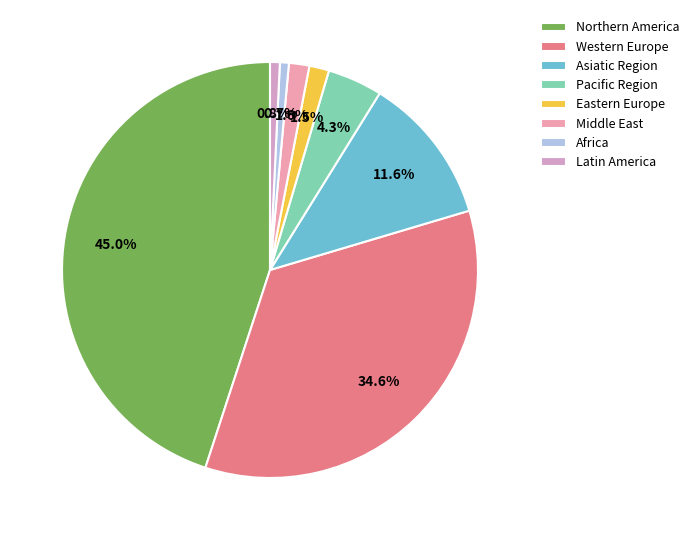

Does any single category account for the majority?

No